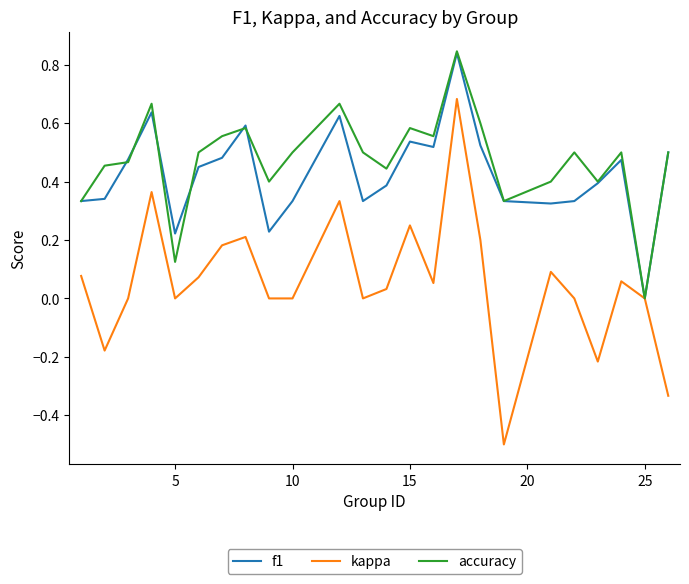

What is the minimum value shown in the chart?

-0.5